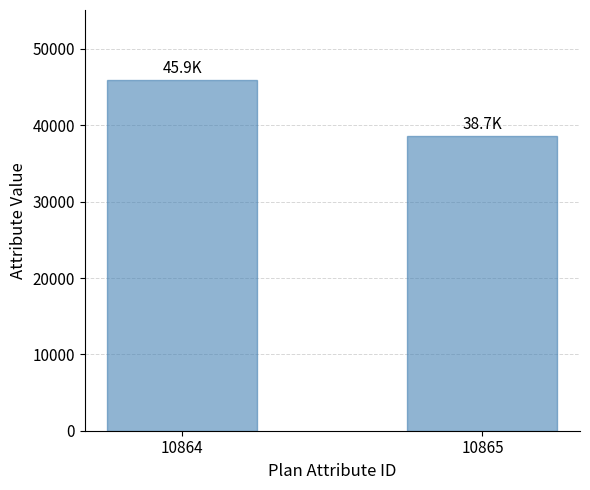

What is the average value?

42288